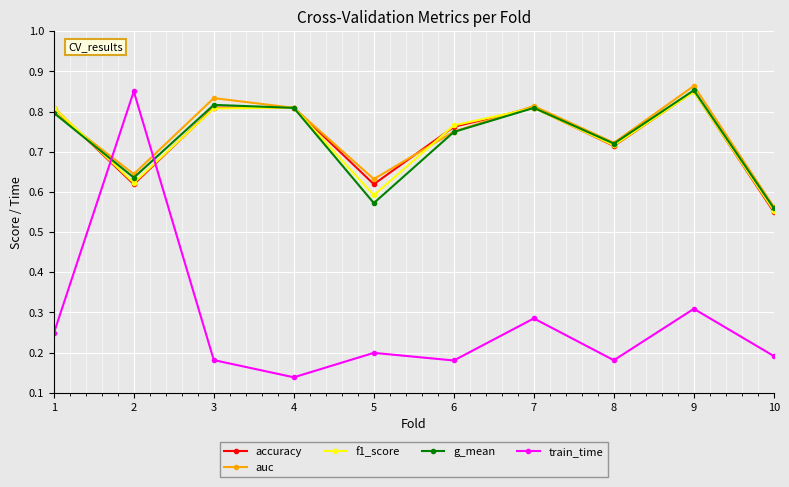

At which label does auc reach its peak?

9